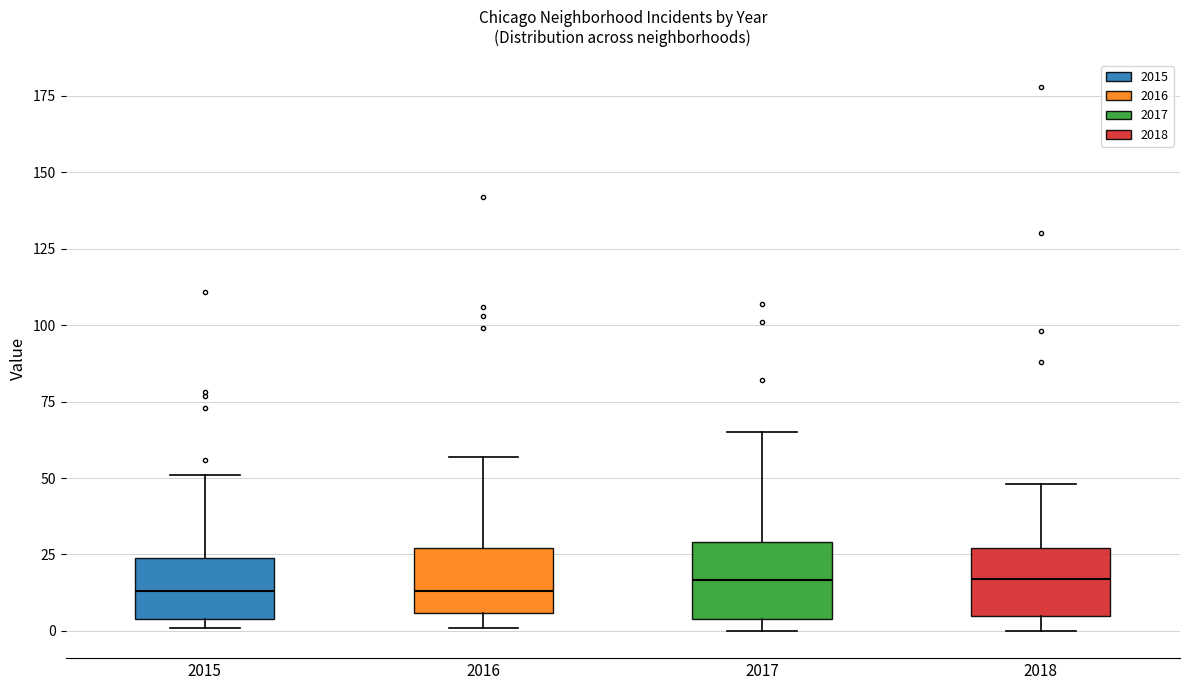

Reading left to right, transcribe this box plot: for each box, give where its median line is, the range the box spans, and where its two whiskers end, as read against the y-axis. The values are not printed on the chart, so give them approximately, as read against the axis.

2015: median 15, box 5 to 25, whiskers 0 to 50
2016: median 15, box 5 to 25, whiskers 0 to 55
2017: median 15, box 5 to 30, whiskers 0 to 65
2018: median 15, box 5 to 25, whiskers 0 to 50